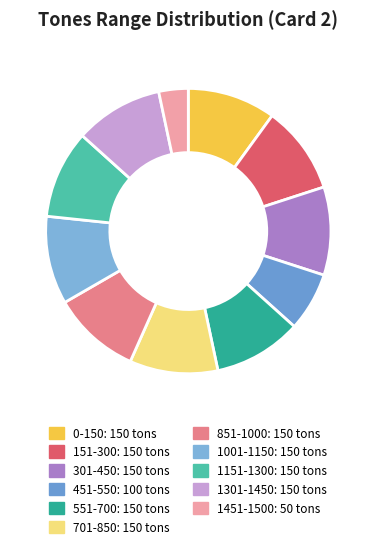

Which slice is the smallest?

1451-1500